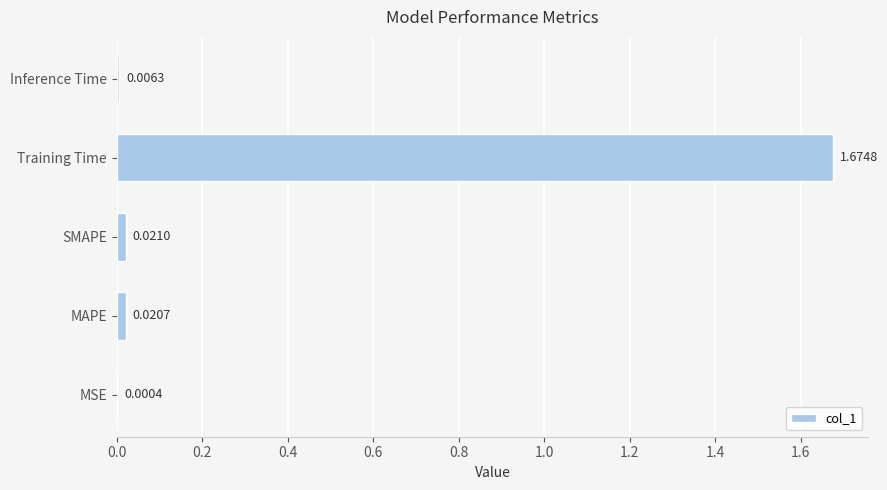

What is the change in value from Training Time to Inference Time?

-1.7